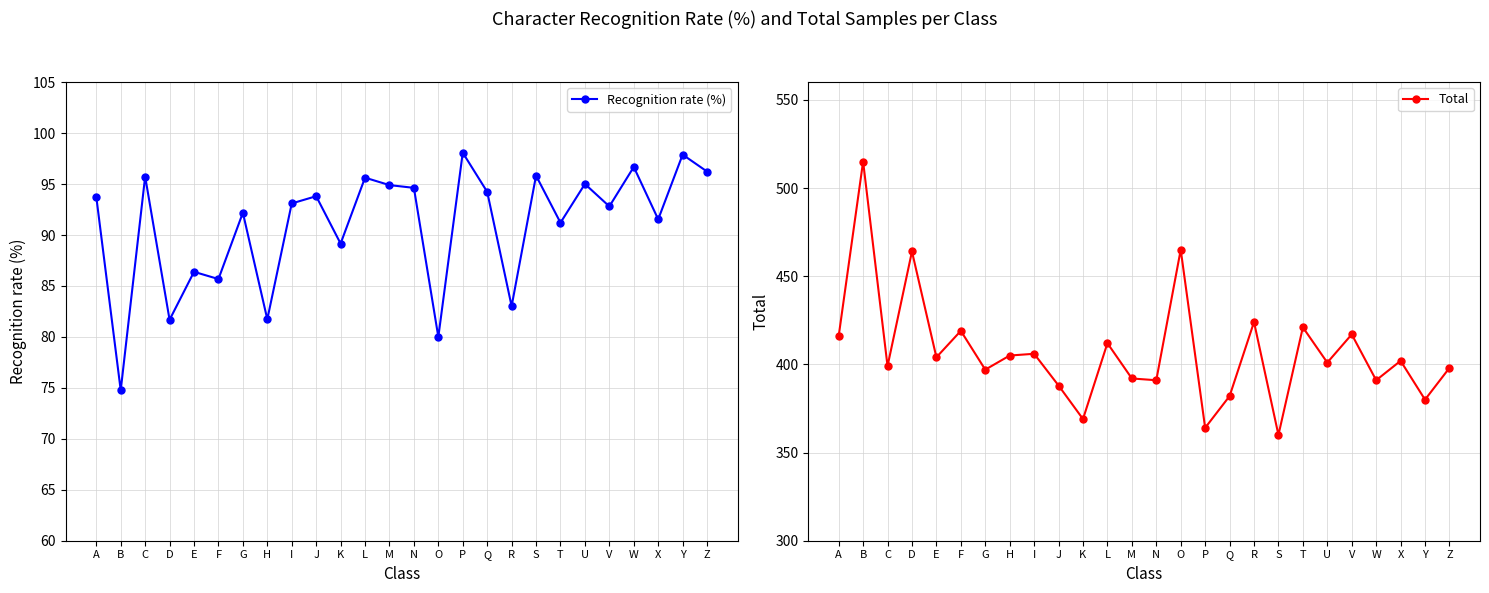

How many interior local peaks does the Total series have?

10